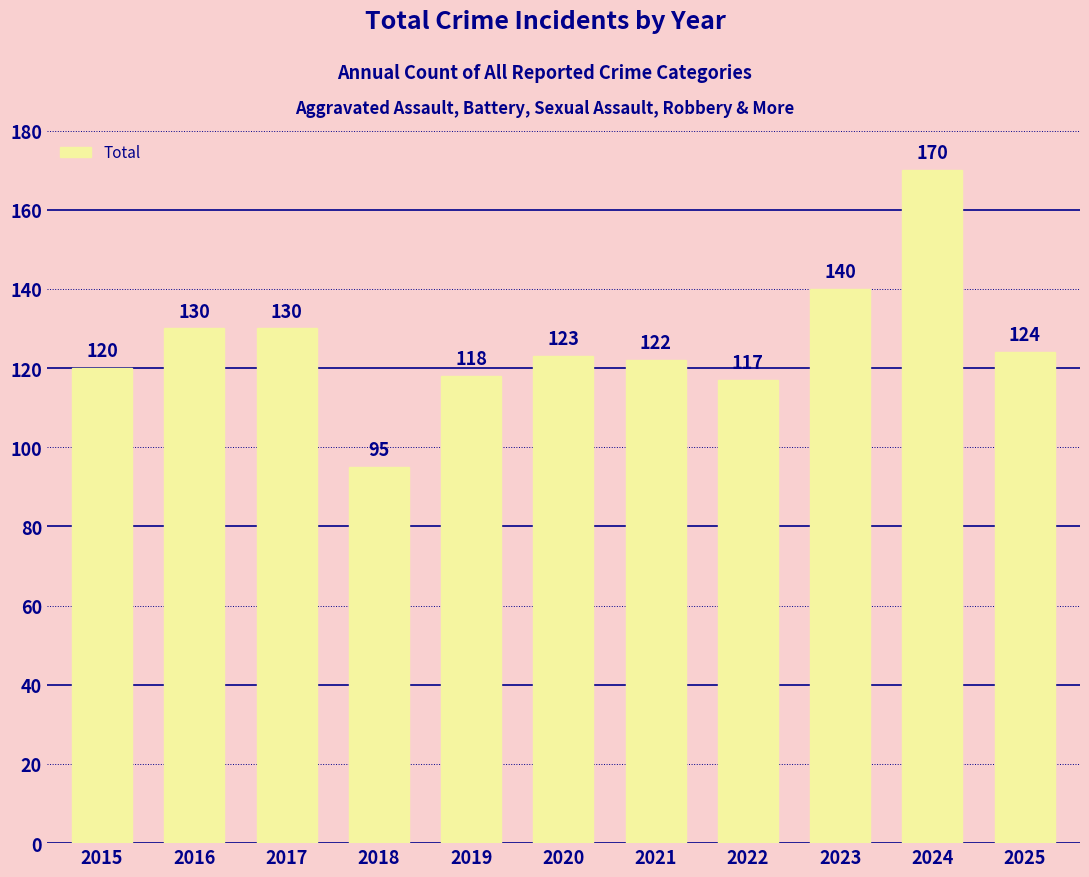

What is the ratio of the value at 2017 to the value at 2024?

0.8